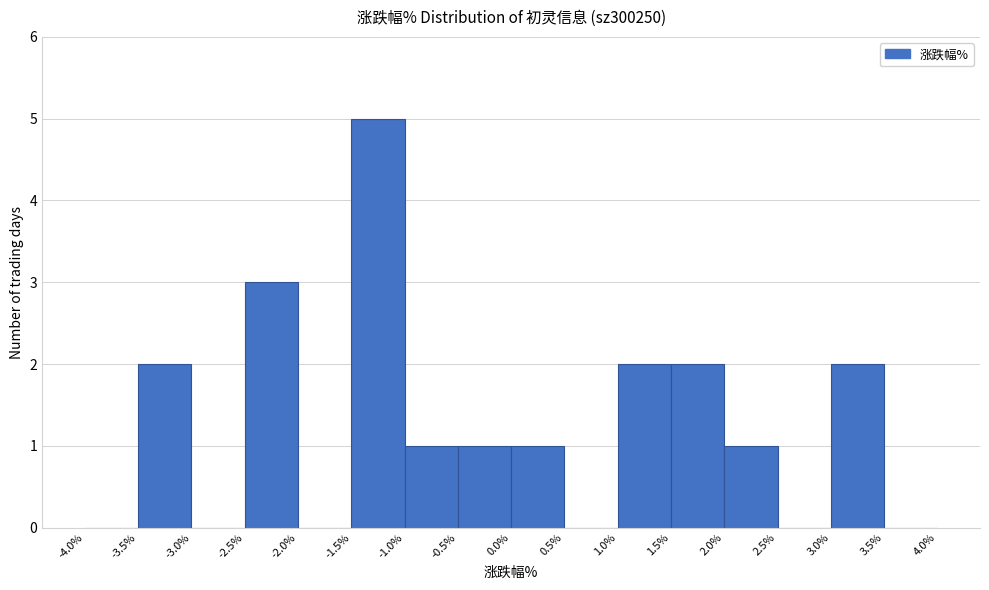

Over which range of the x-axis is the bar tallest?

-1.5% to -1.0%